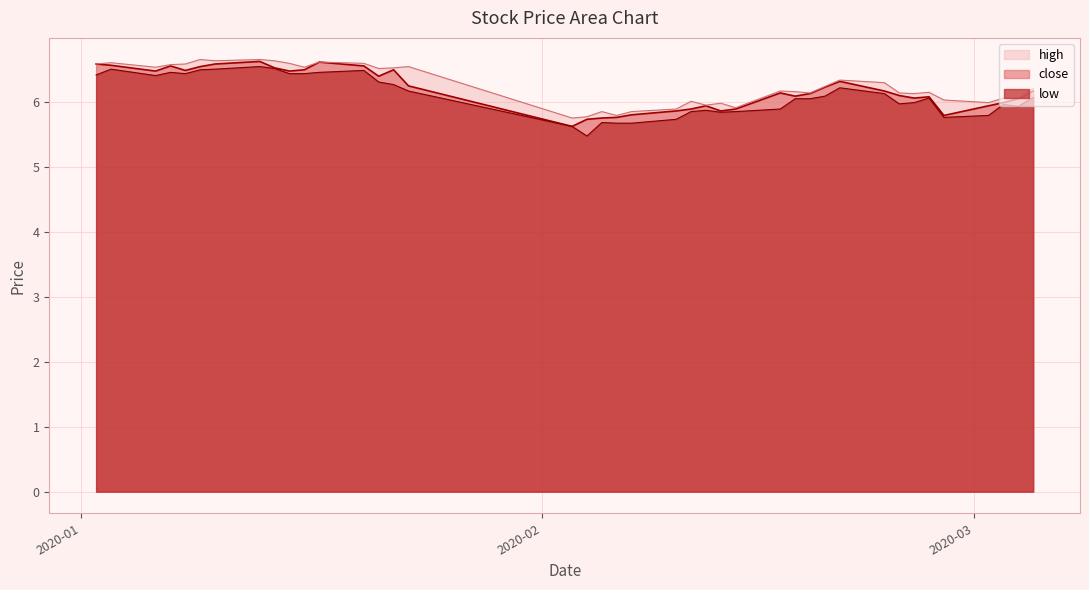

Rank the series by their maximum value, from highest to lowest.

high, close, low